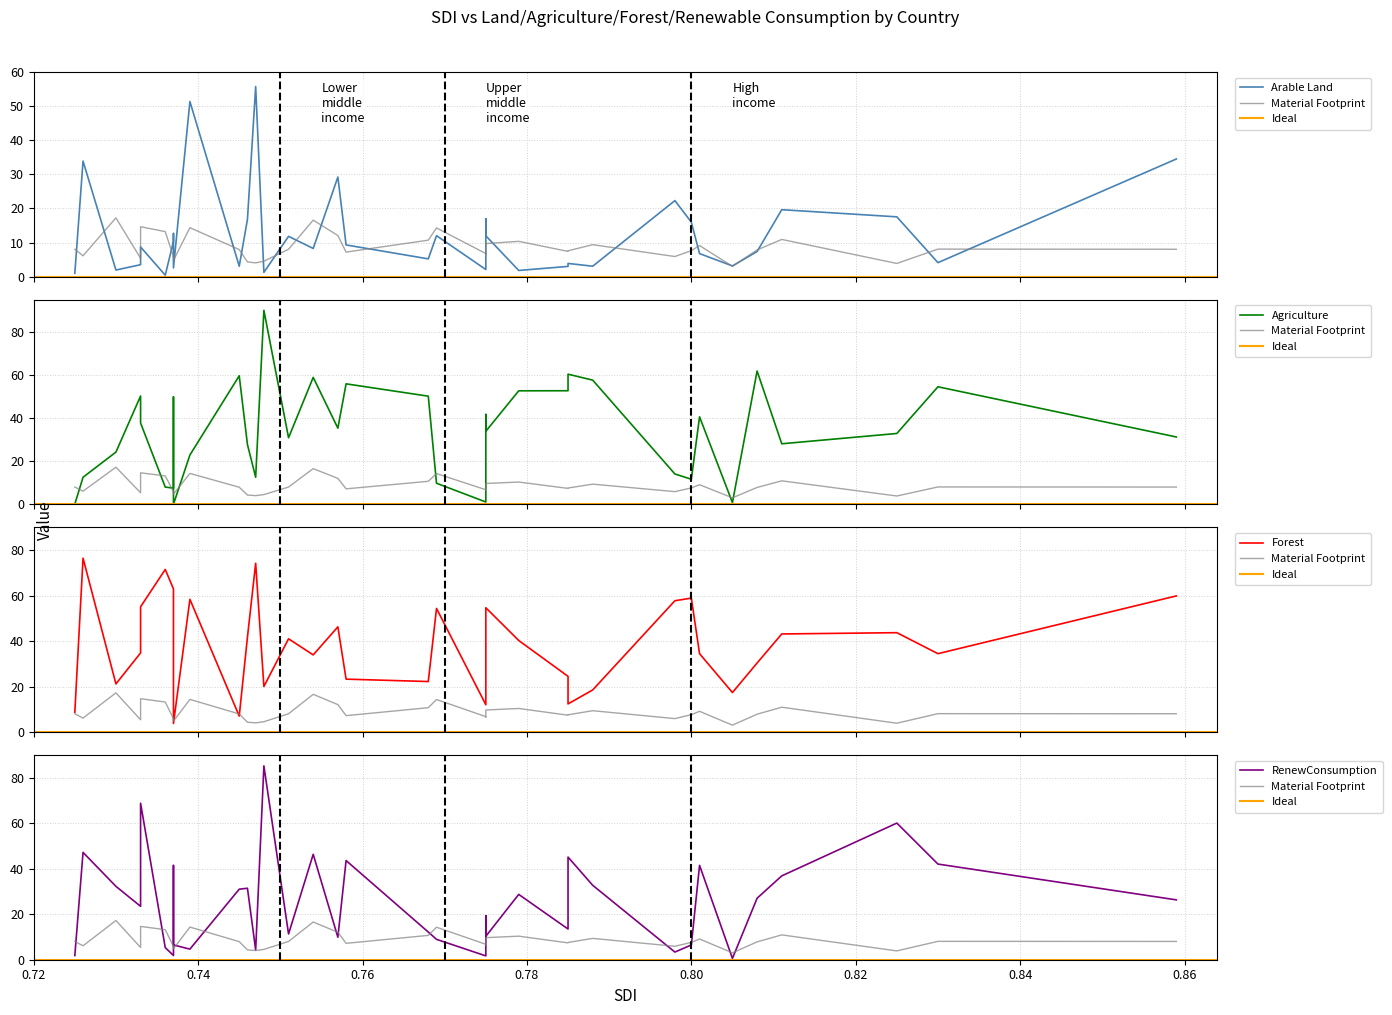

Is the value of Agriculture at 0.785 greater than the value of Forest at 0.737?

No